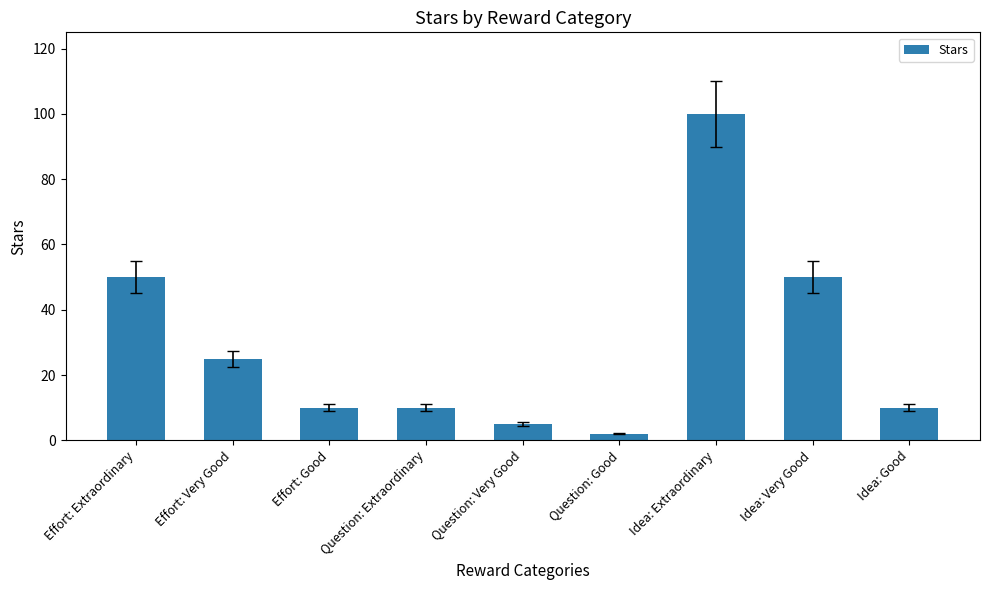

How many distinct data groups are displayed?

1